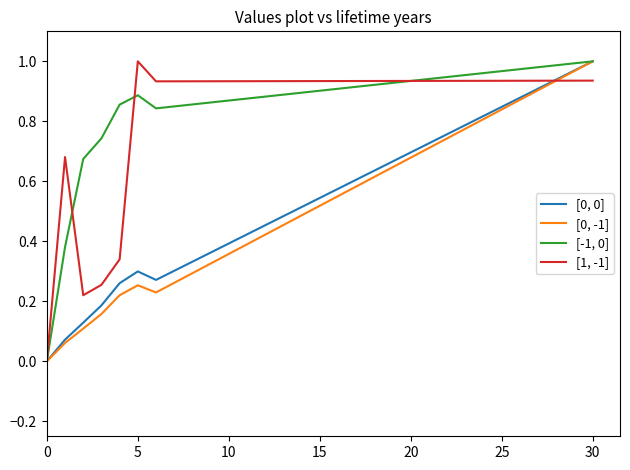

The [-1, 0] series shows -0.5 at 0. True or false?

False